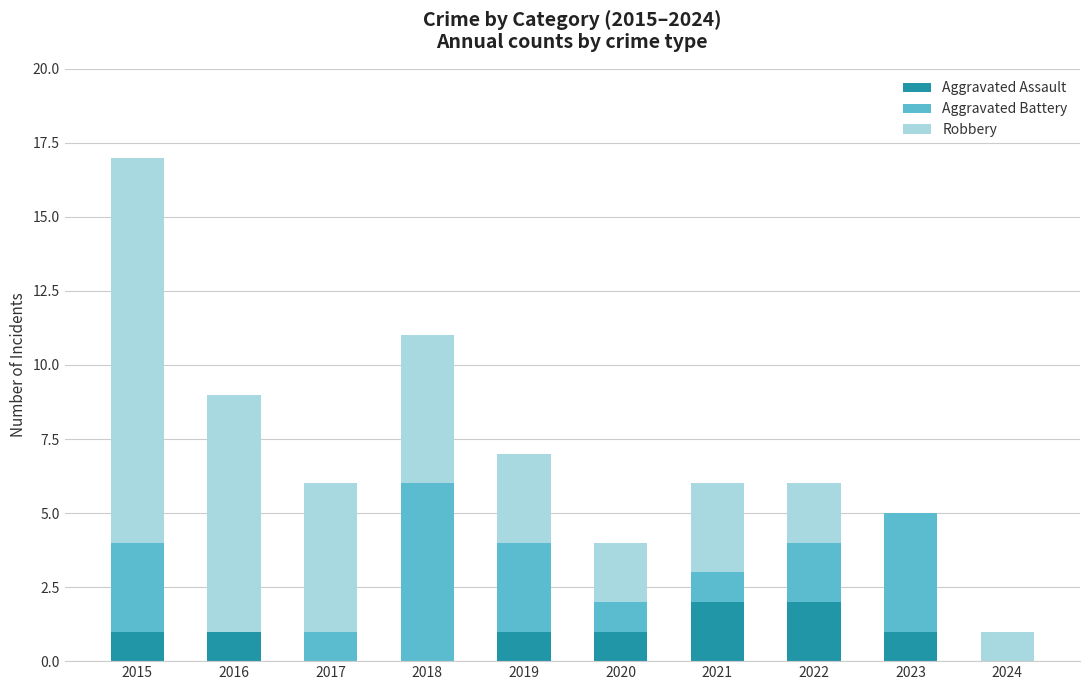

What is the total value across all series at 2017?

6